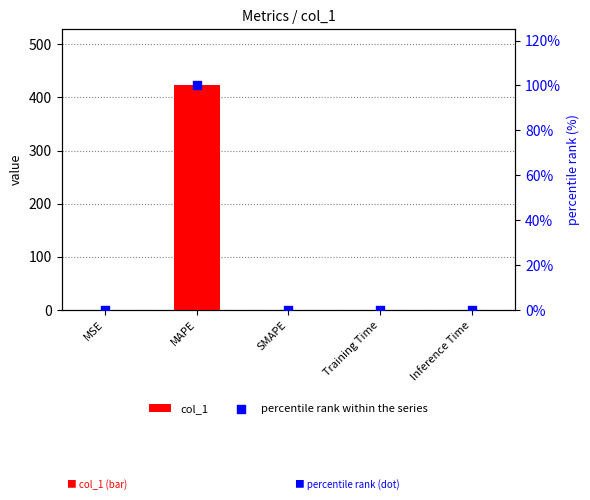

Which series contains the highest Y value?

col_1